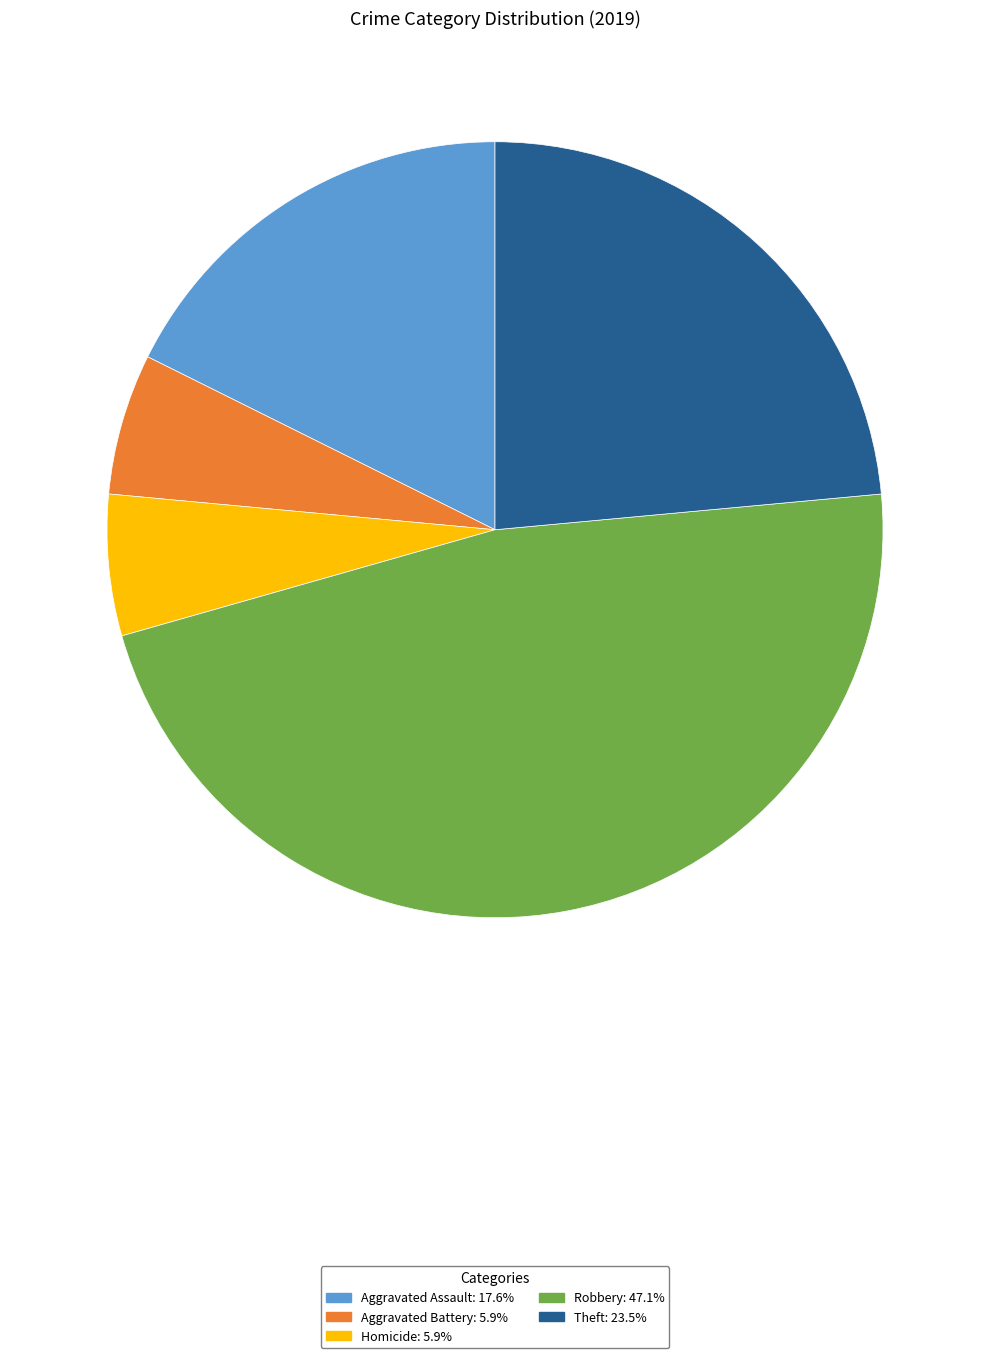

Is there a majority slice in this chart?

No